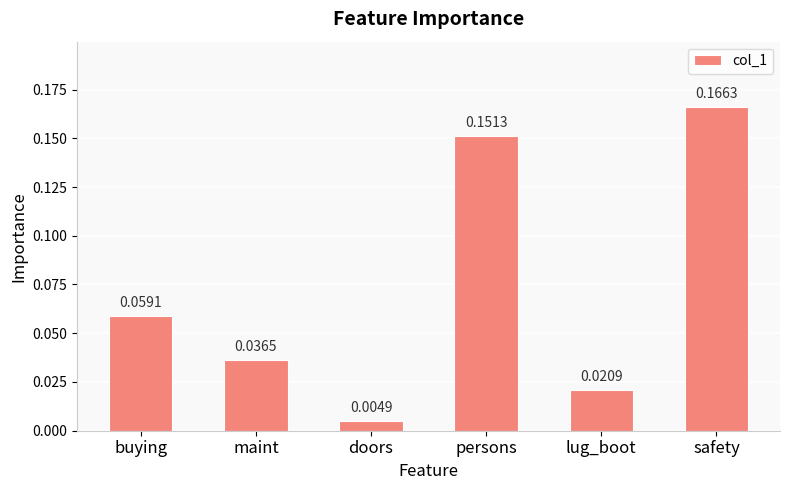

Which has a higher value, doors or safety?

safety